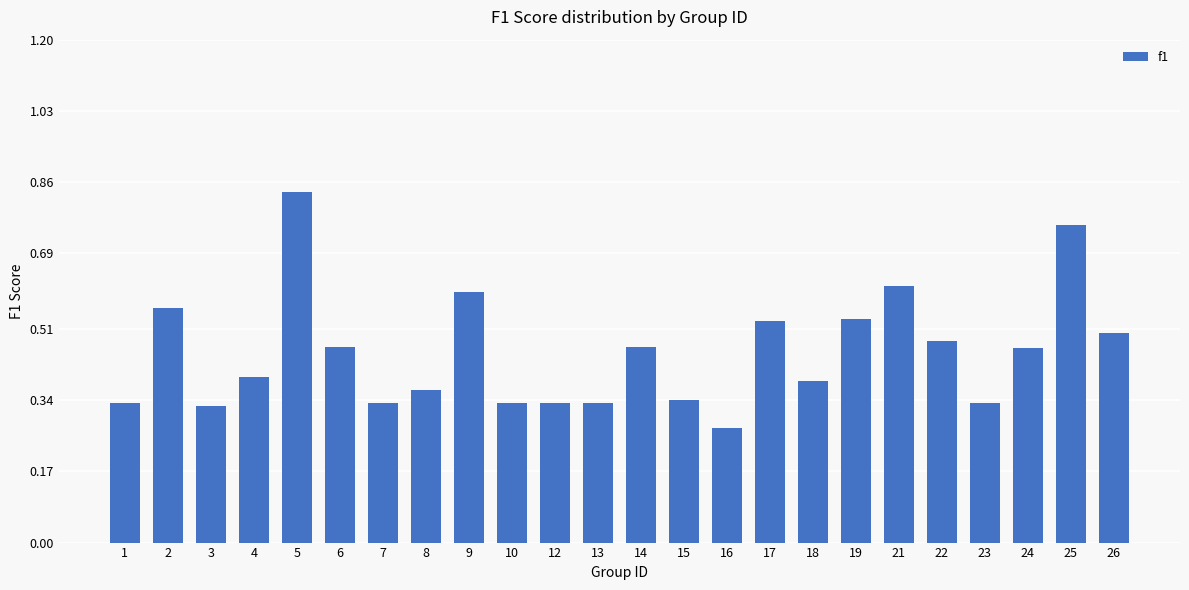

Where is the data nearest to the value 0?

16